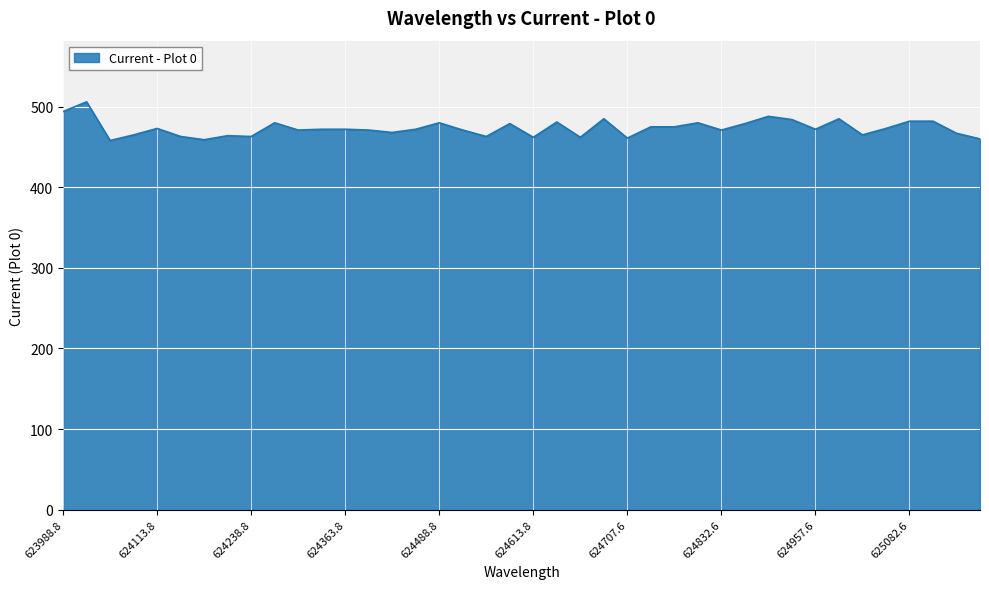

What is the maximum value shown in the chart?

506